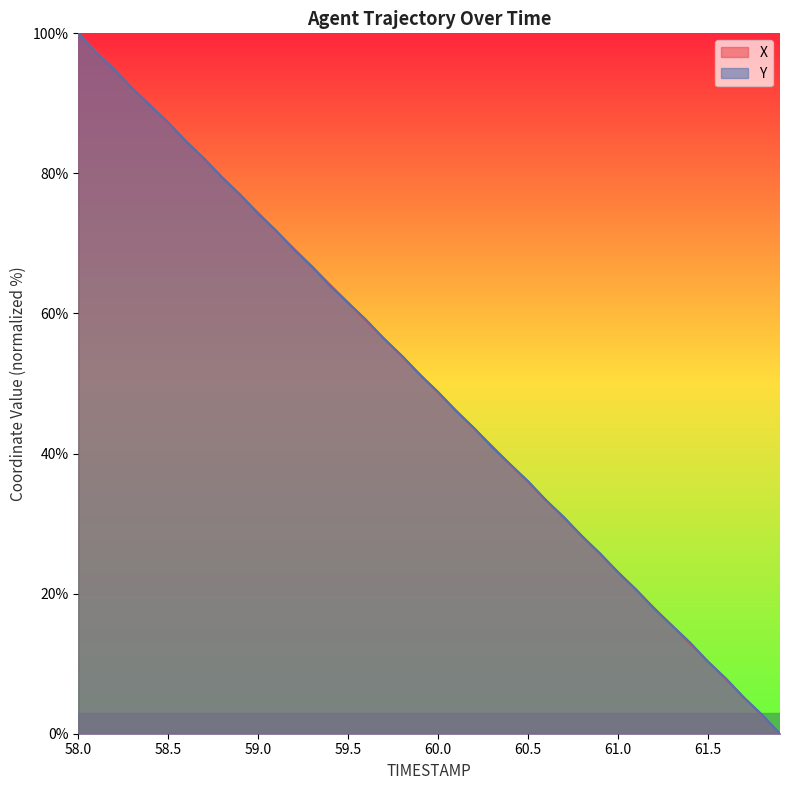

True or false: Y and X cross at least once.

True